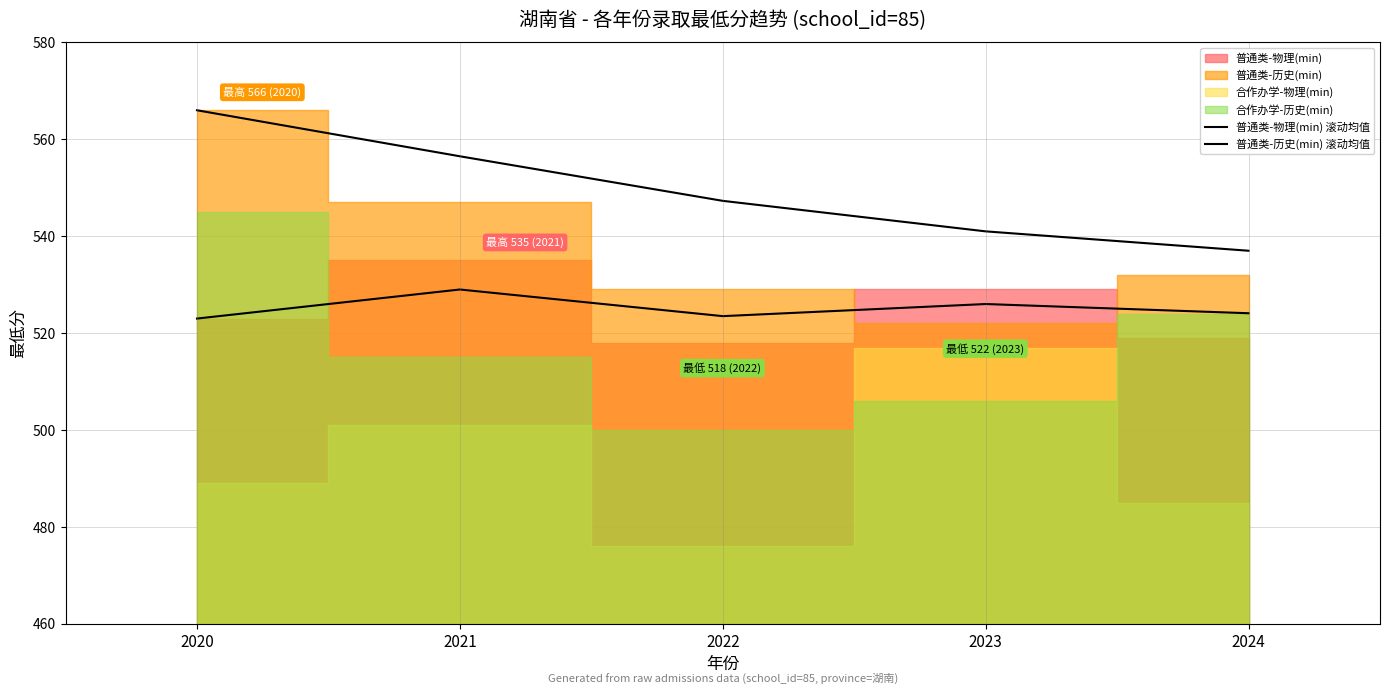

The value of 普通类-历史(min) 滚动均值 at 2023 is 541.0. True or false?

True